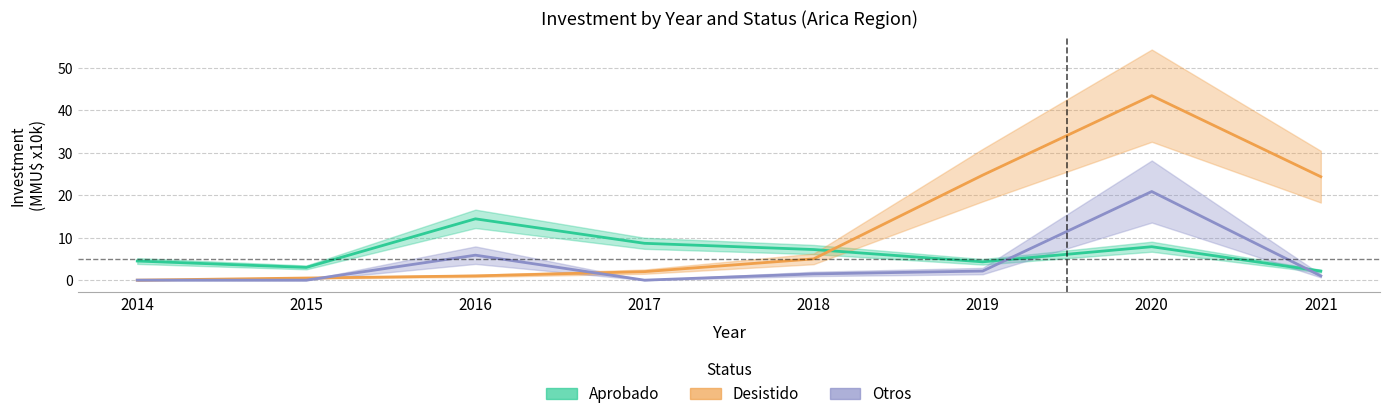

Reading left to right, transcribe all the data shown in this chart.

Aprobado: 4.5	3.0	14.4	8.7	7.2	4.3	7.9	2.1
Desistido: 0.0	0.5	1.0	2.0	5.0	24.7	43.4	24.3
Otros: 0.0	0.0	5.9	0.0	1.5	2.1	20.9	1.0